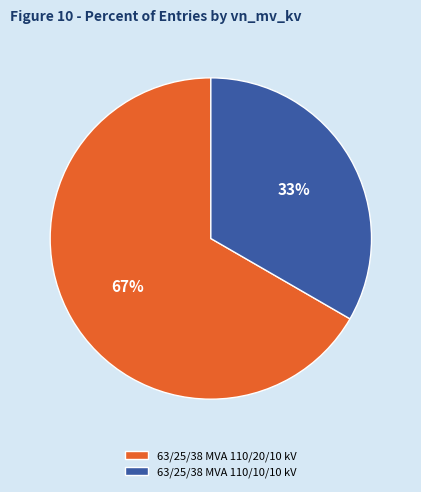

How many slices are in this pie chart?

2